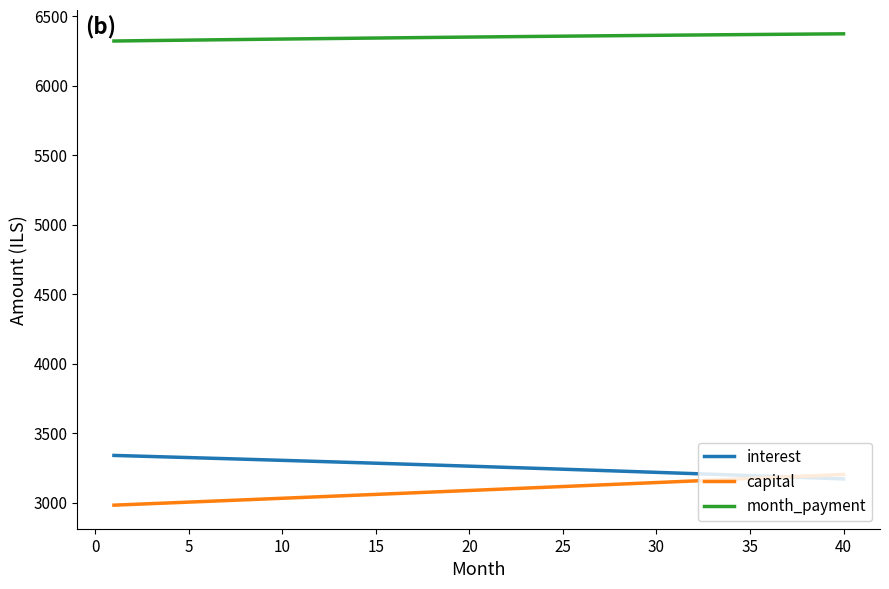

What is the minimum value for capital?

2981.6